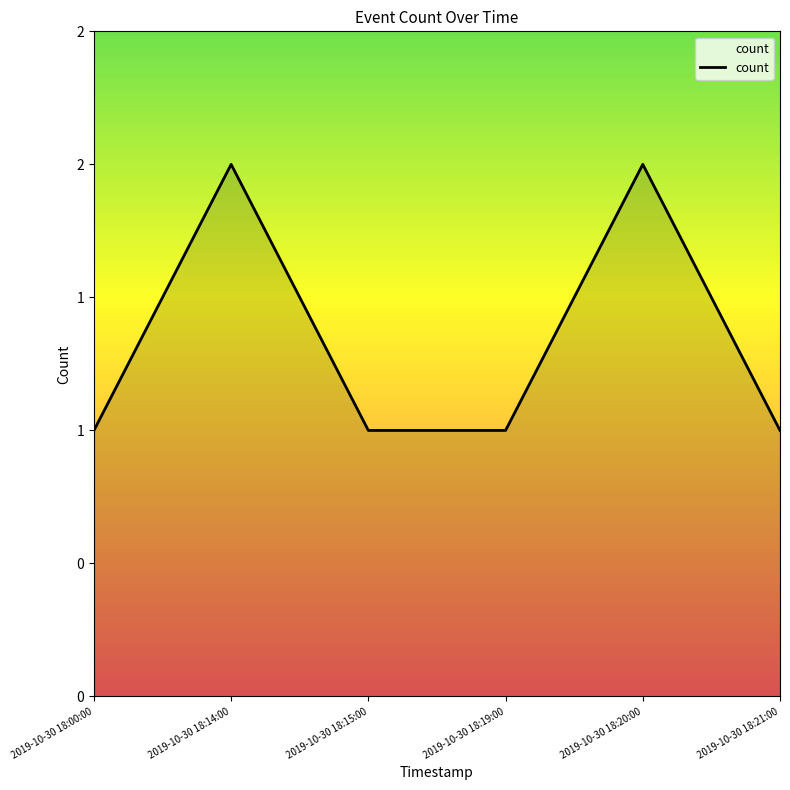

What is the difference between the second highest and second lowest values?

1